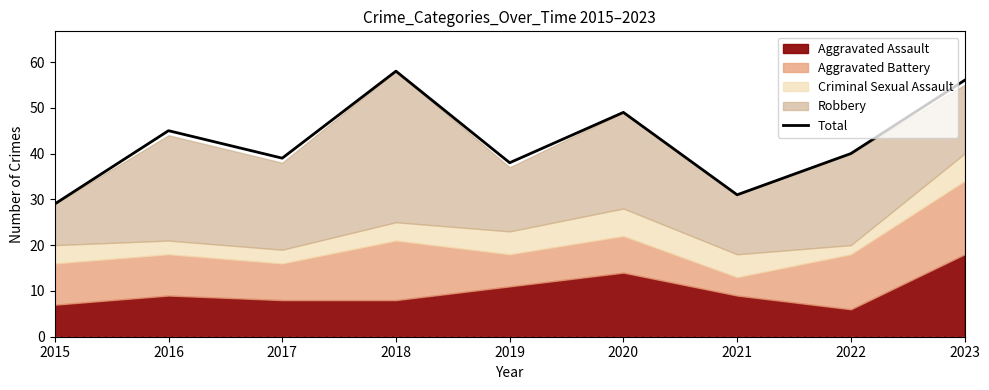

True or false: the data shows 29 at 2015.

True